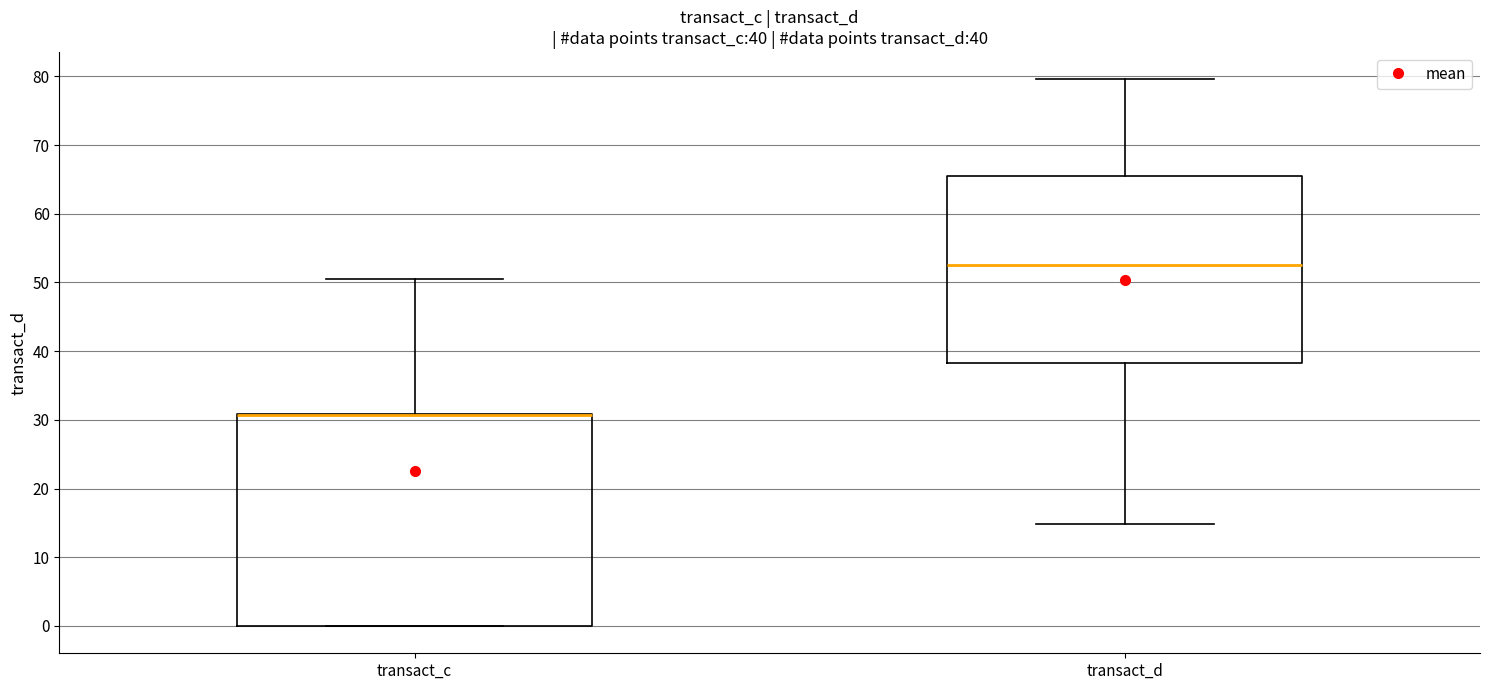

Which box is the tallest, from its lower edge to its upper edge?

transact_c